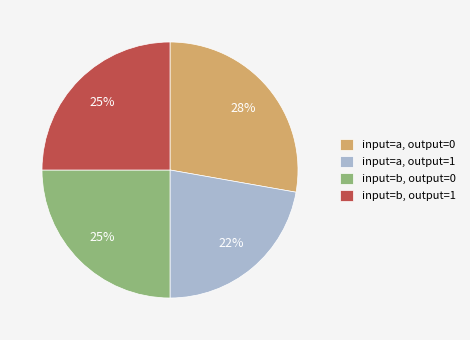

Which category has the smallest portion of the pie?

input=a, output=1